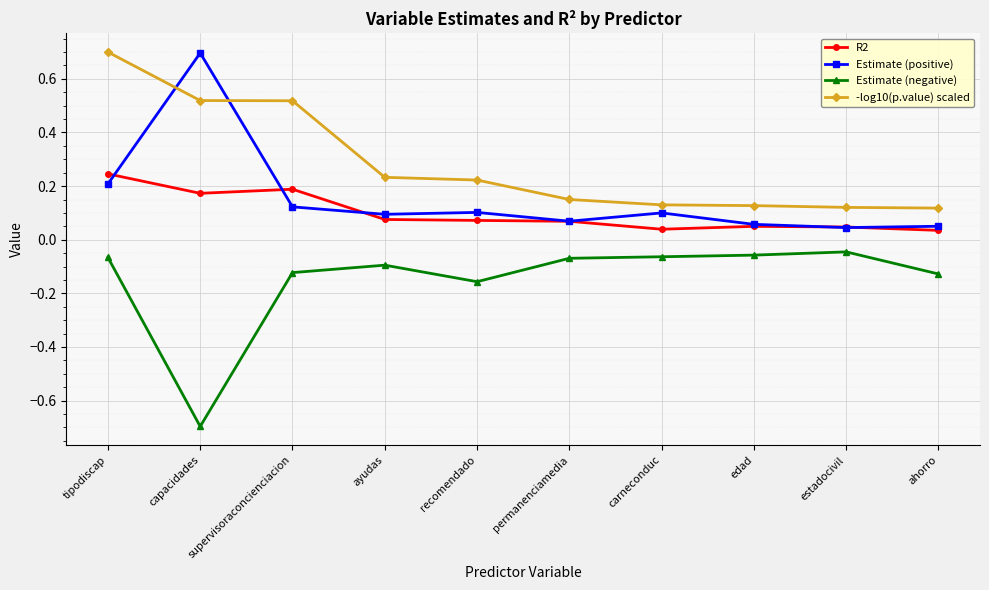

What is the spread (max minus min) of values at tipodiscap?

0.8